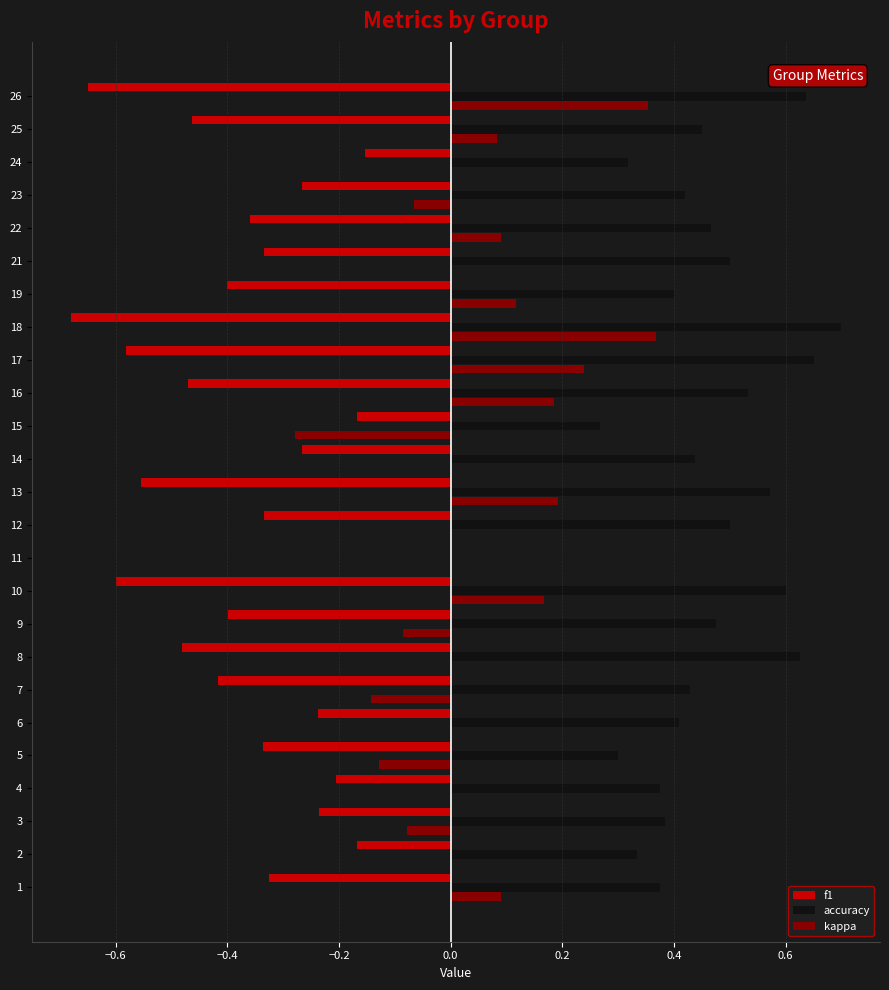

Which series changed the most between 7 and 14?

f1